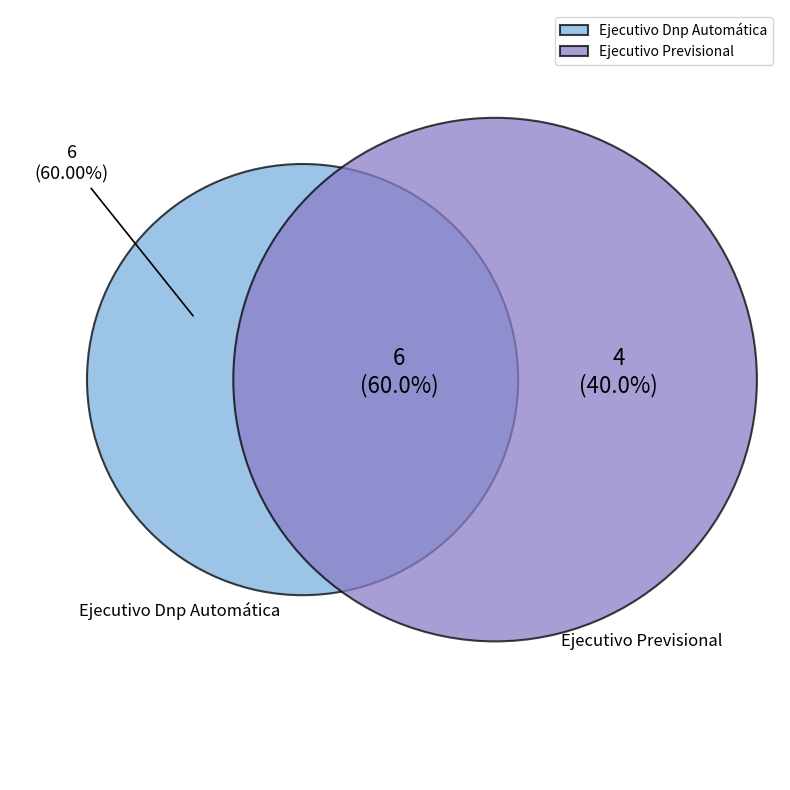

Is the sum of Ejecutivo Dnp Automática and Ejecutivo Previsional greater than half?

Yes